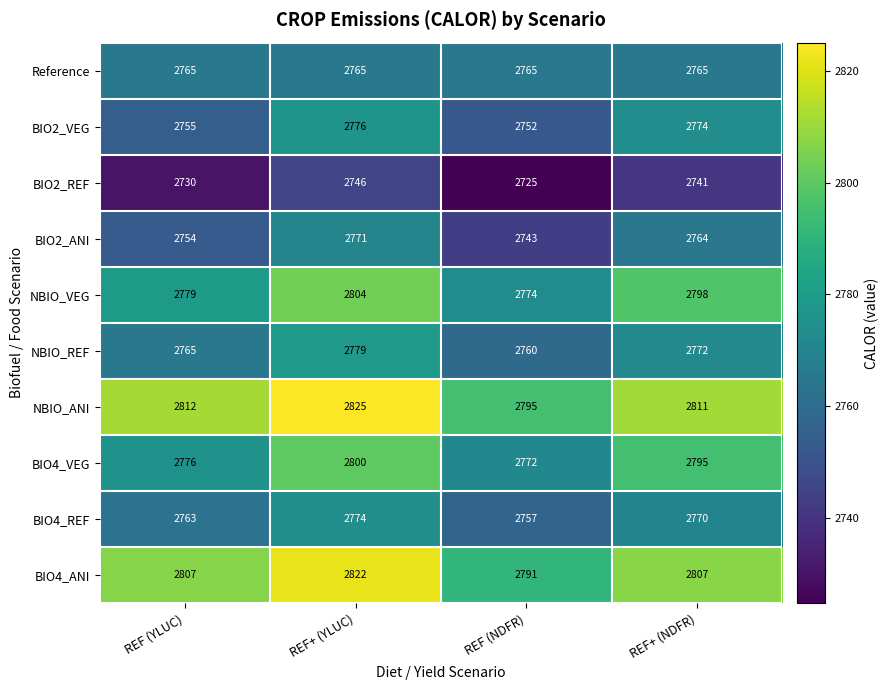

What is the total value across all series at REF+ (NDFR)?

27797